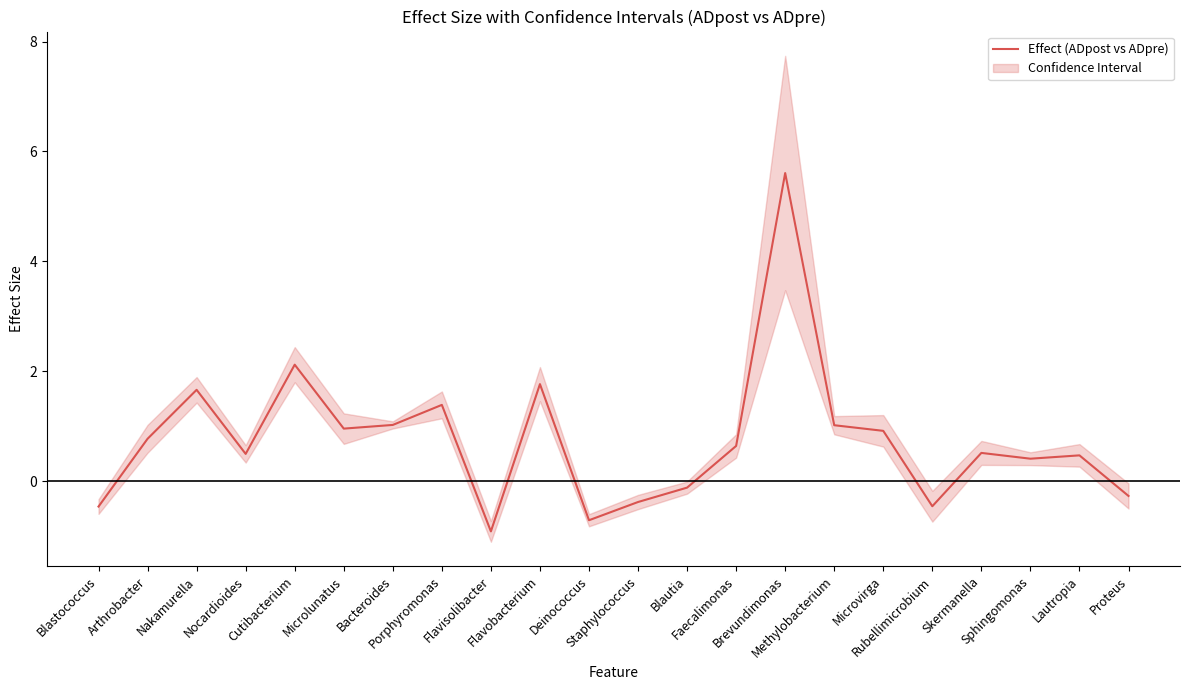

What position from the left is Methylobacterium?

16